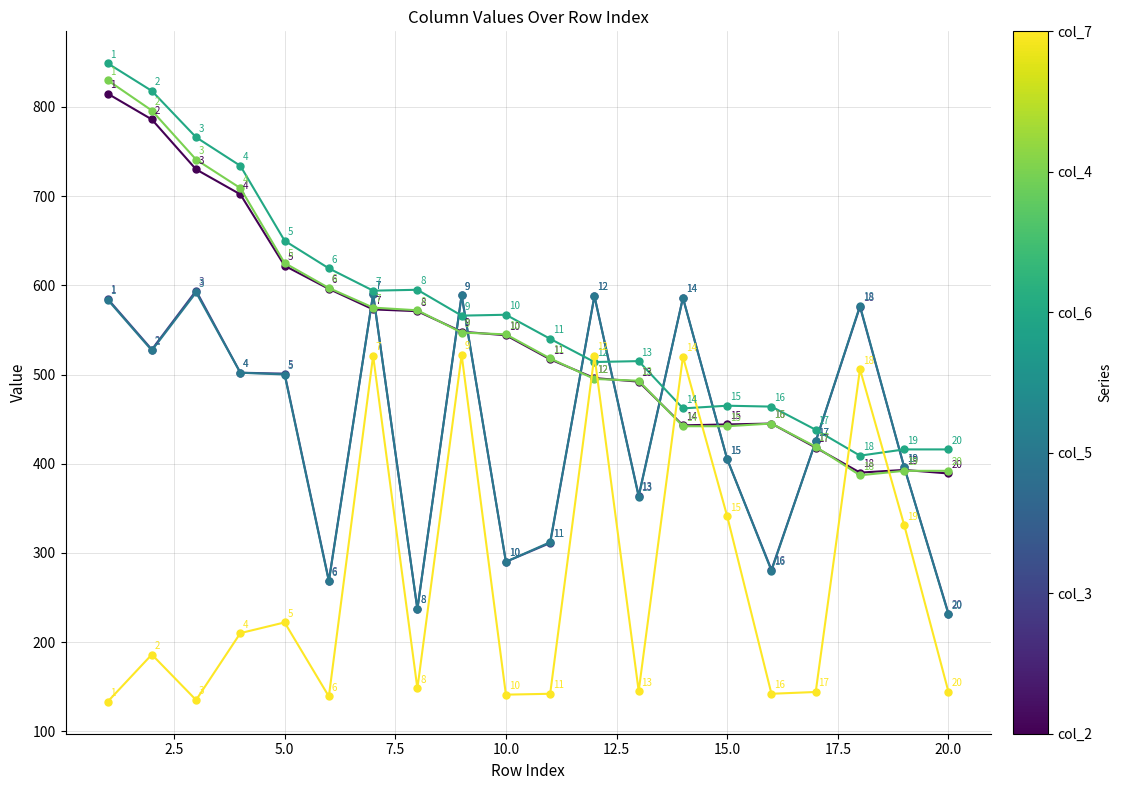

What is the maximum value shown in the chart?

849